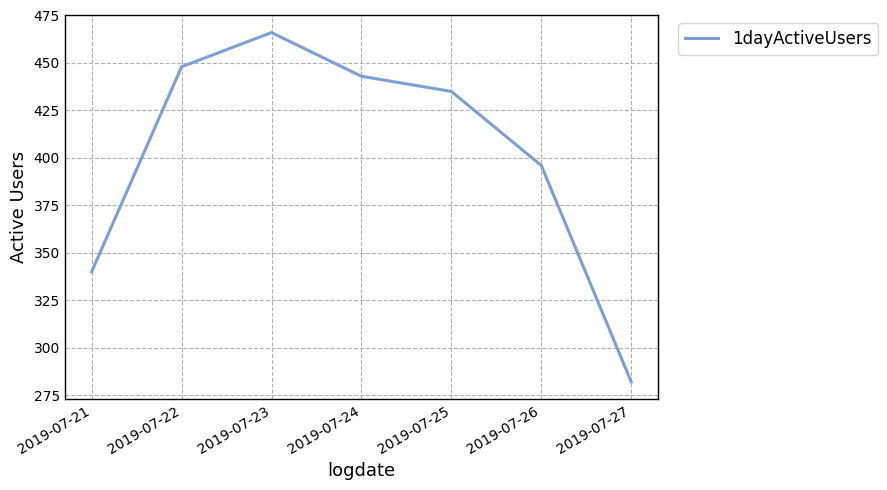

What is the sum of the values at 2019-07-22 and 2019-07-21?

788